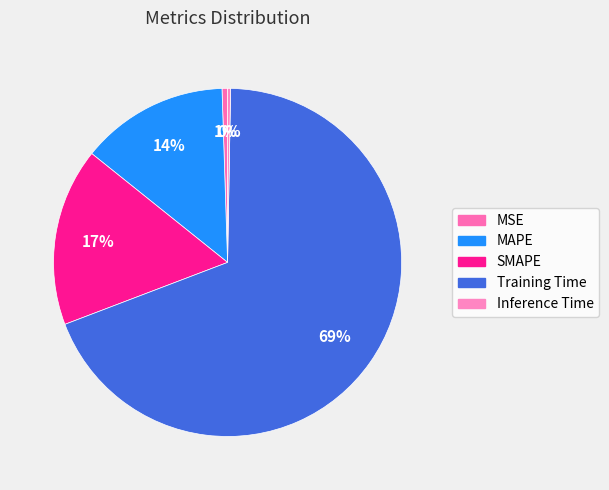

Count the number of slices in the pie.

5